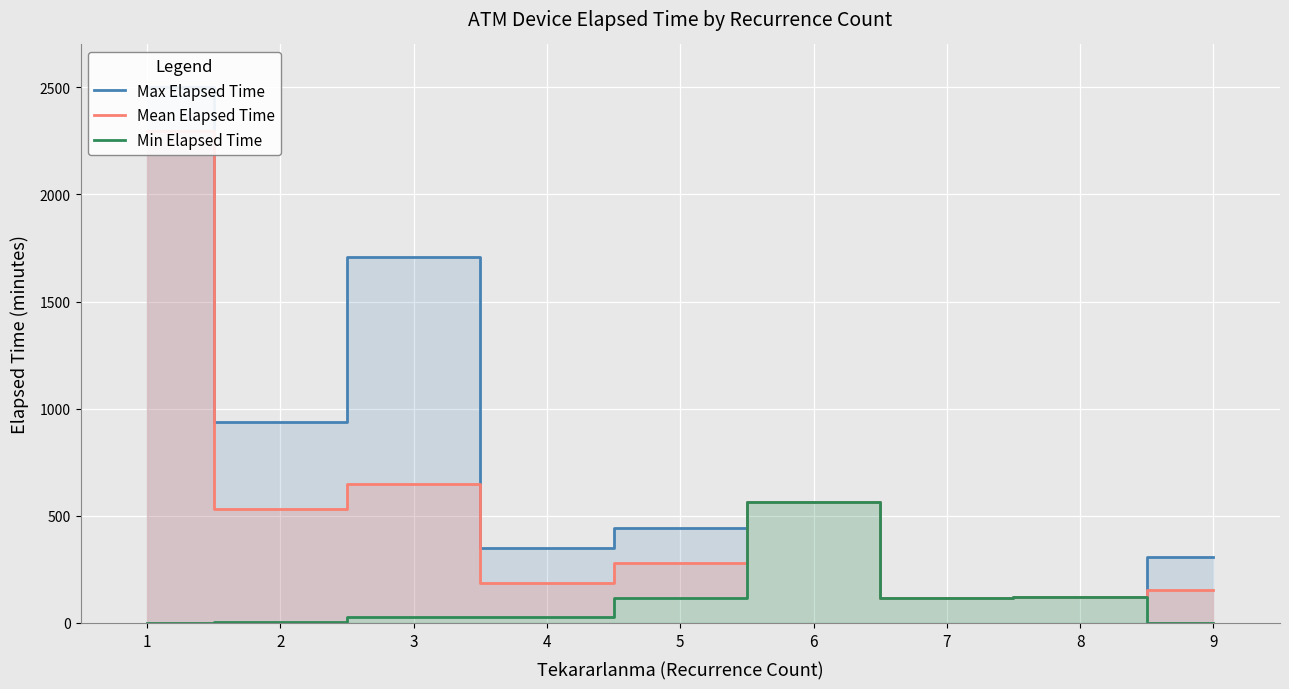

What is the highest value of the Min Elapsed Time series?

565